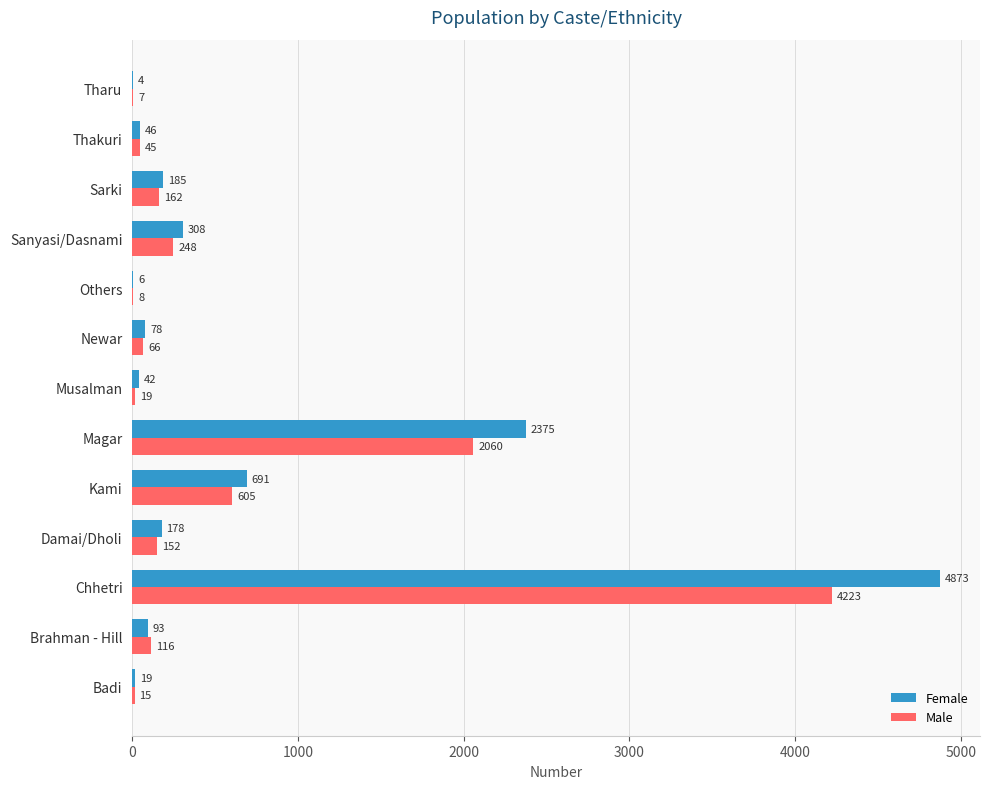

What is the maximum value for Female?

4873